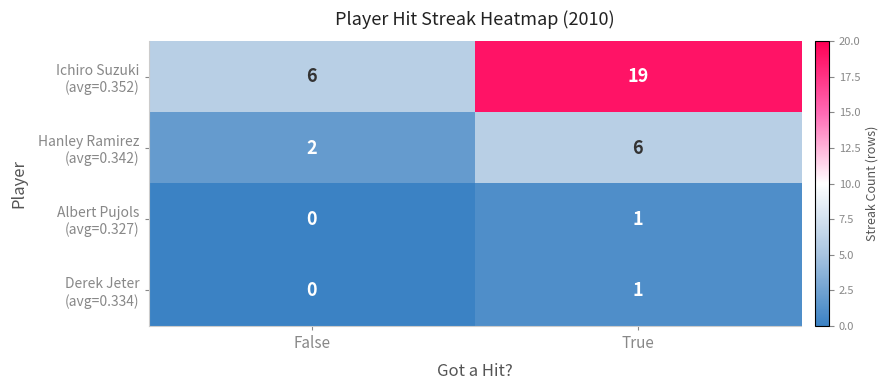

How many series are shown in this chart?

4